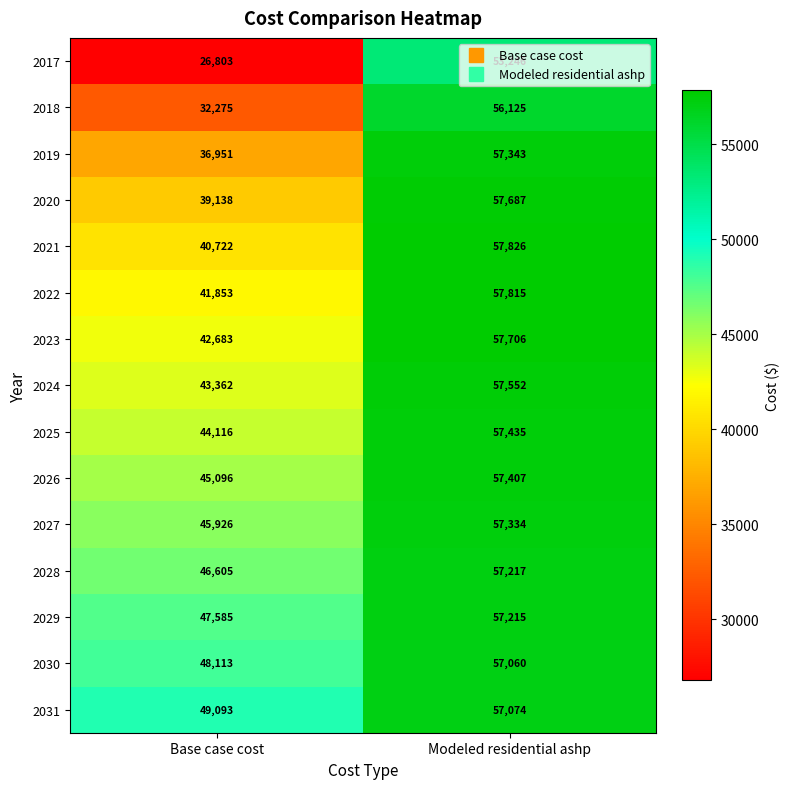

Count the number of data series in this chart.

15